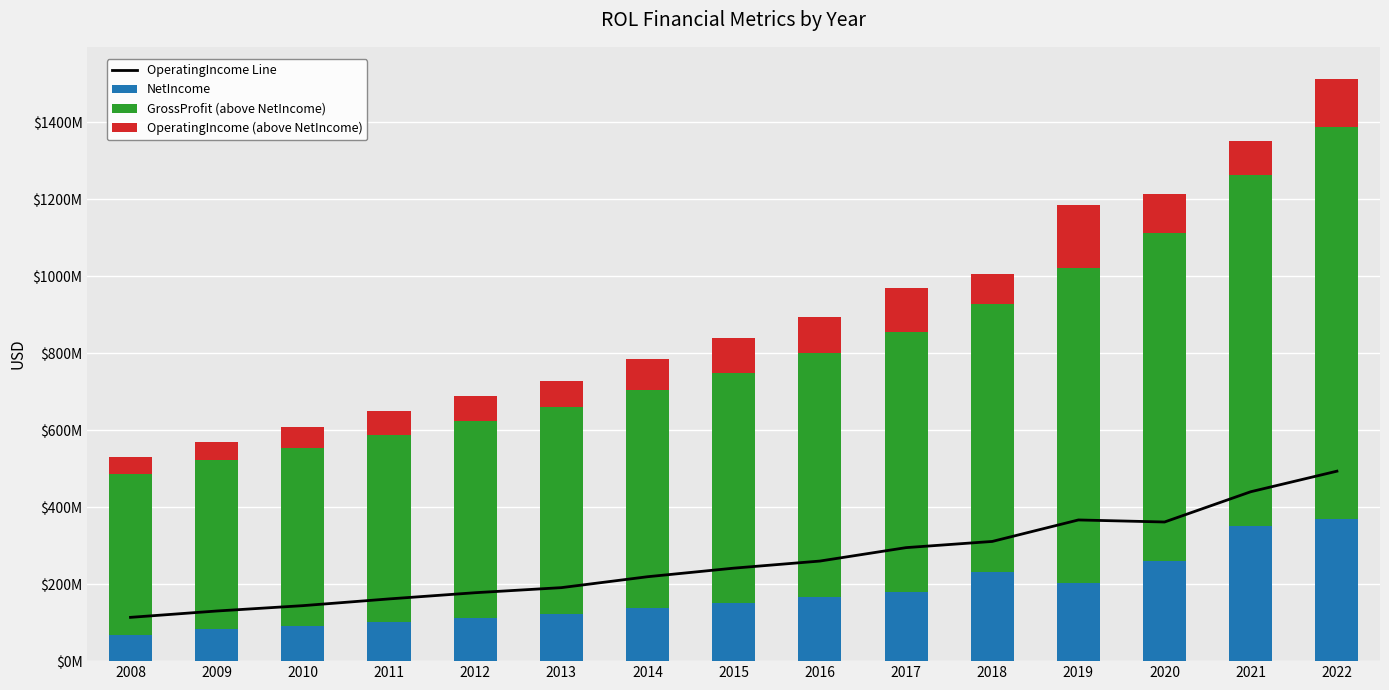

What is the average value of the NetIncome series?

175314600